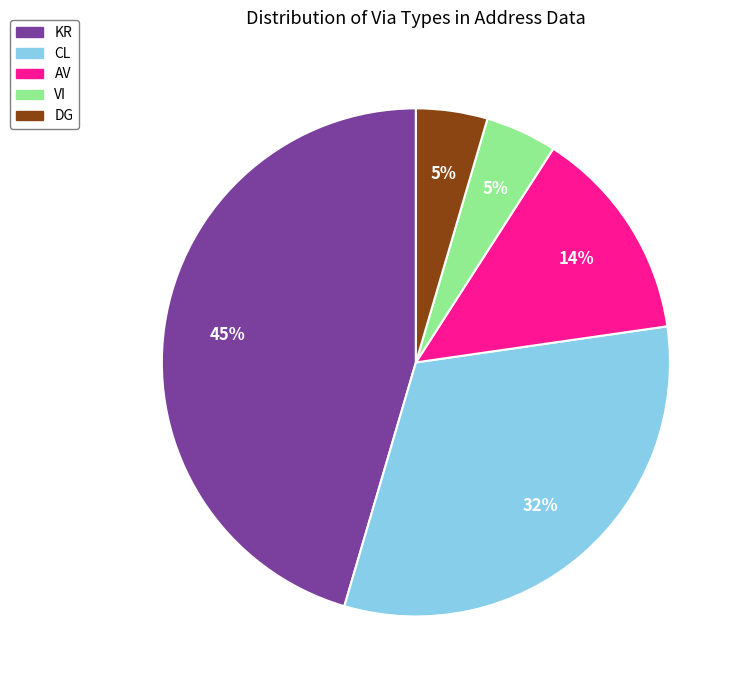

True or false: VI accounts for 5% of the total.

True